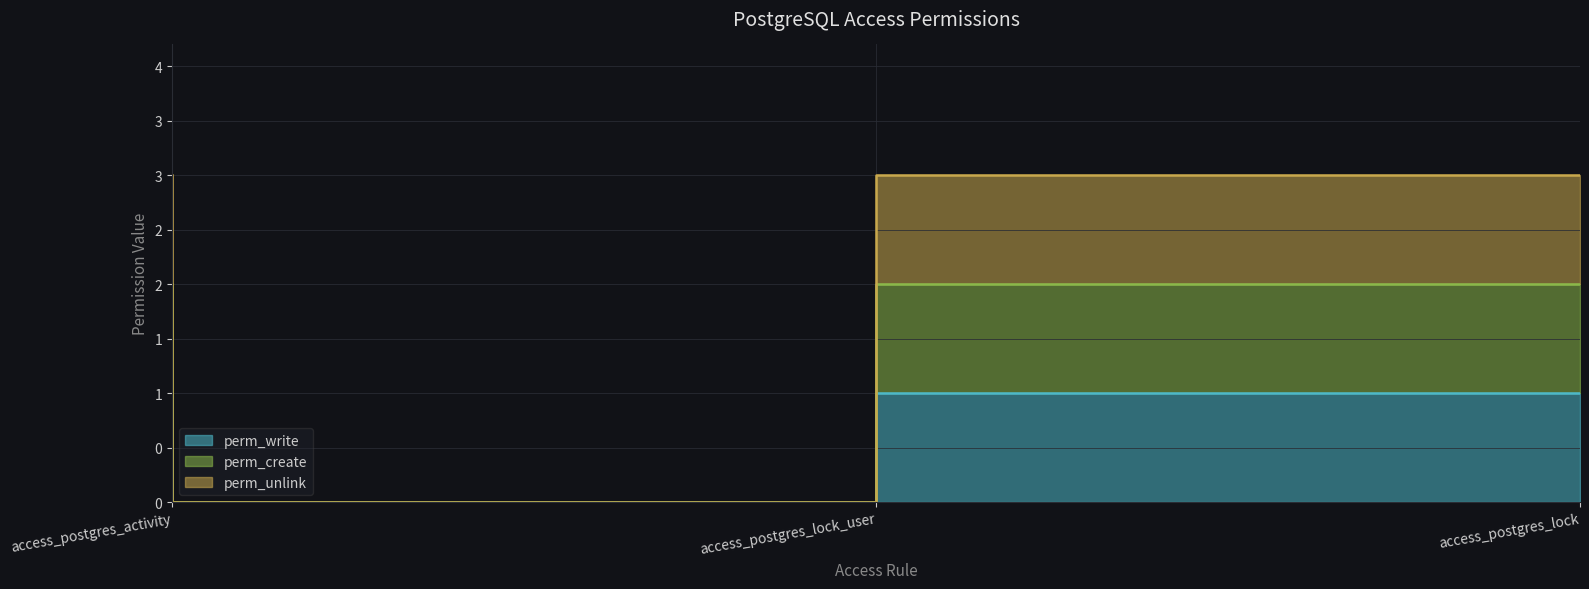

Between access_postgres_activity and access_postgres_lock_user, which series saw the biggest shift?

perm_unlink